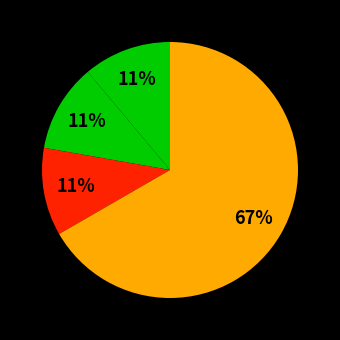

How many slices are in this pie chart?

4